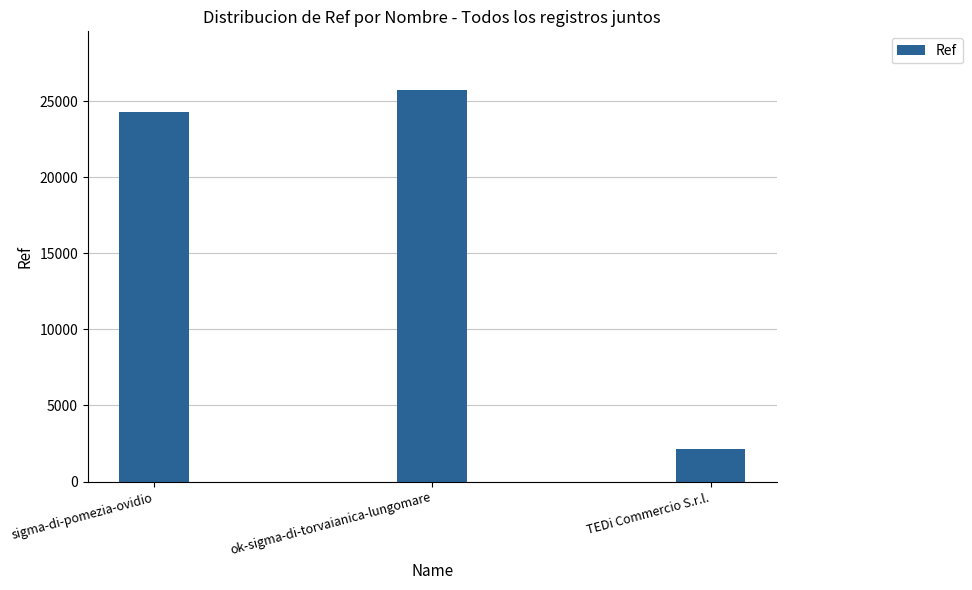

What is the sum of the values at TEDi Commercio S.r.l. and sigma-di-pomezia-ovidio?

26405